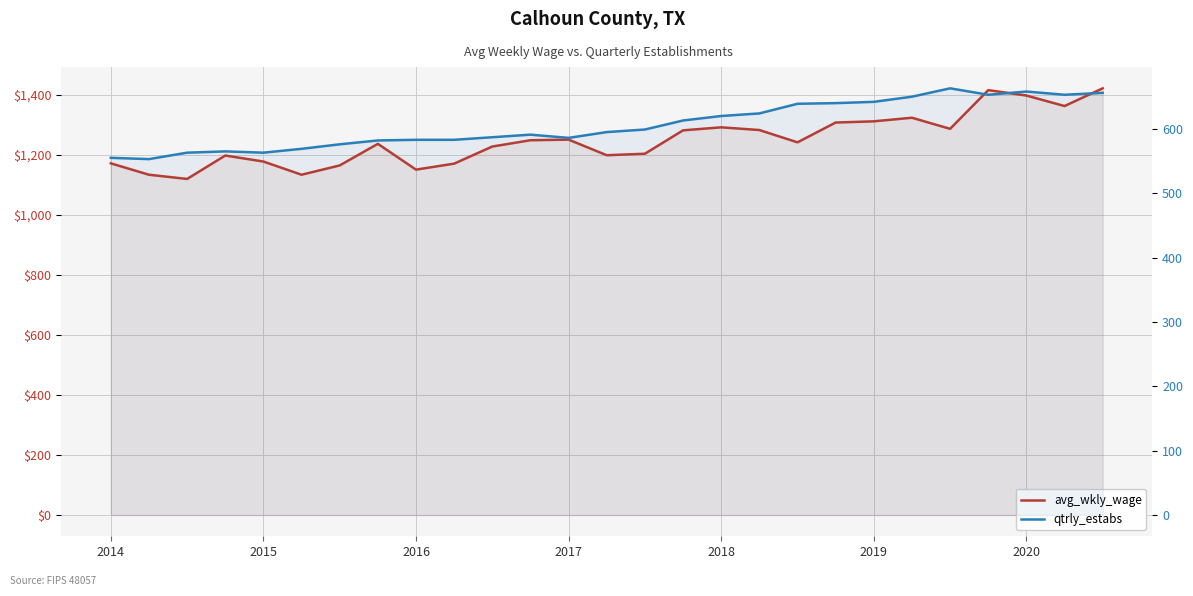

Which series has the largest range (max minus min)?

avg_wkly_wage